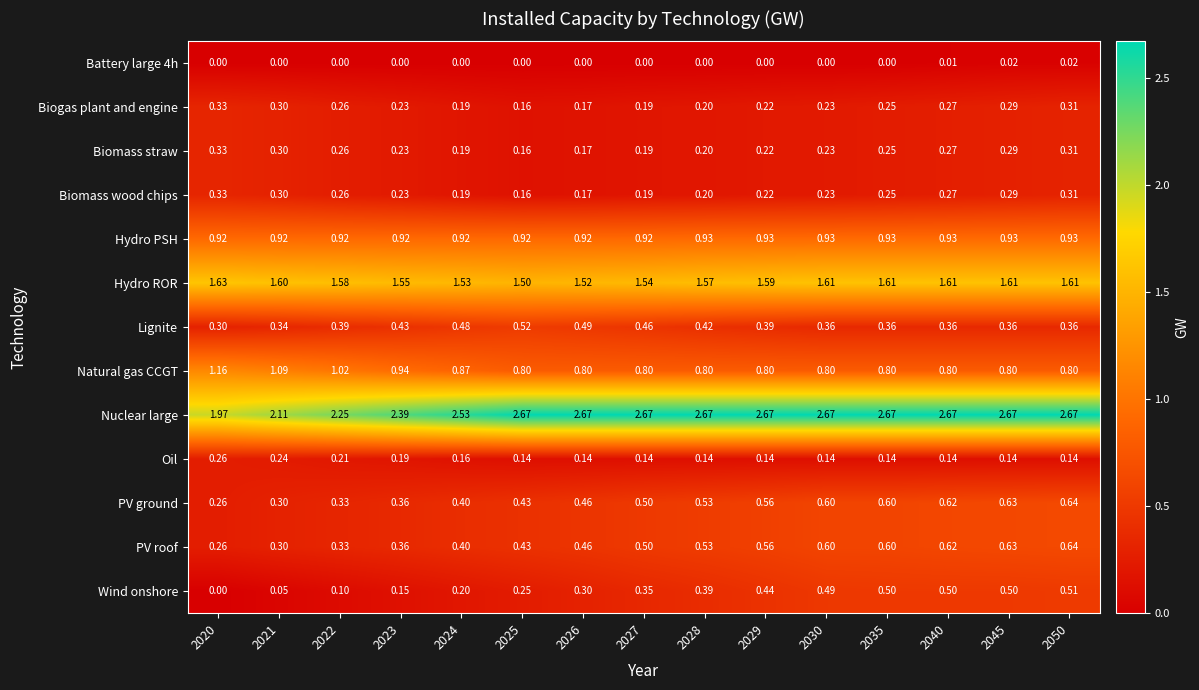

Is the value of Biogas plant and engine at 2028 greater than the value of Hydro ROR at 2028?

No